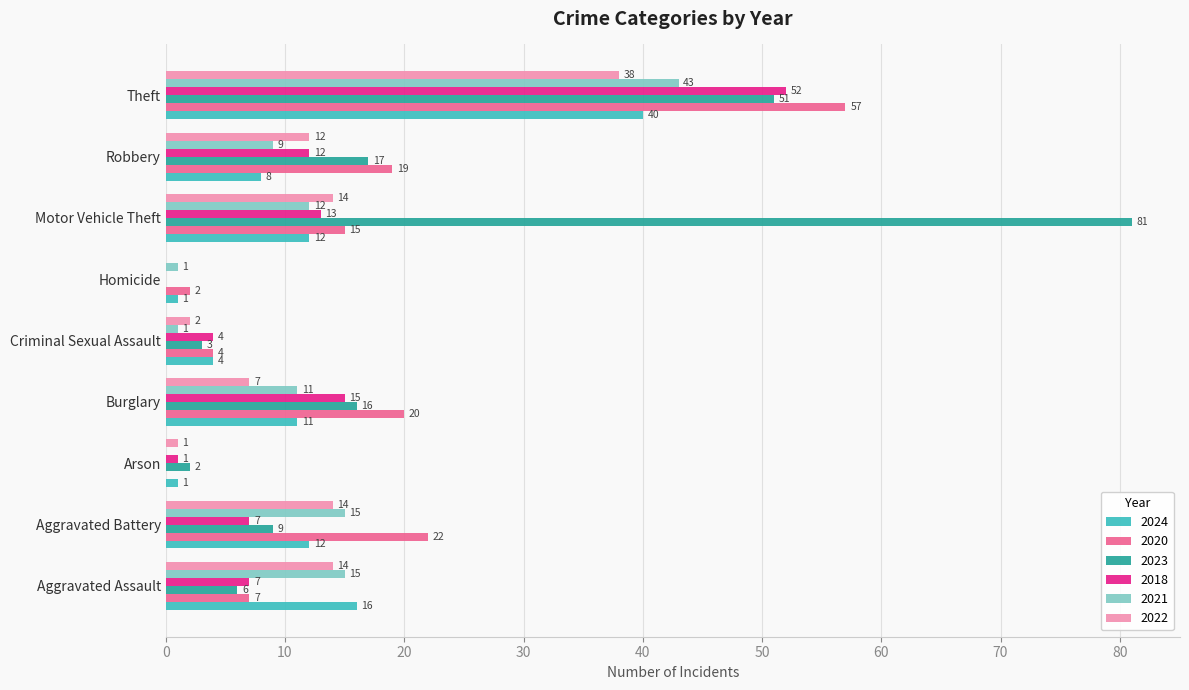

At which category does the chart reach its peak across all series?

Motor Vehicle Theft